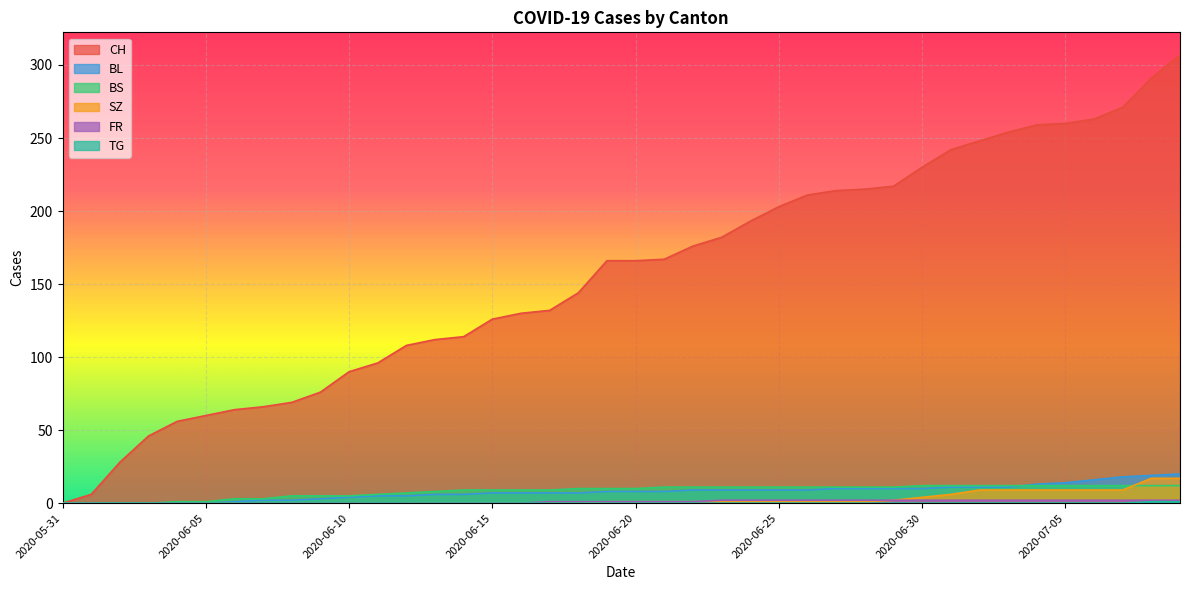

List the labels in order of BS value, largest first.

2020-06-30, 2020-07-01, 2020-07-02, 2020-07-03, 2020-07-04, 2020-07-05, 2020-07-06, 2020-07-07, 2020-07-08, 2020-07-09, 2020-06-21, 2020-06-22, 2020-06-23, 2020-06-24, 2020-06-25, 2020-06-26, 2020-06-27, 2020-06-28, 2020-06-29, 2020-06-18, 2020-06-19, 2020-06-20, 2020-06-14, 2020-06-15, 2020-06-16, 2020-06-17, 2020-06-13, 2020-06-12, 2020-06-11, 2020-06-08, 2020-06-09, 2020-06-10, 2020-06-06, 2020-06-07, 2020-06-04, 2020-06-05, 2020-05-31, 2020-06-01, 2020-06-02, 2020-06-03